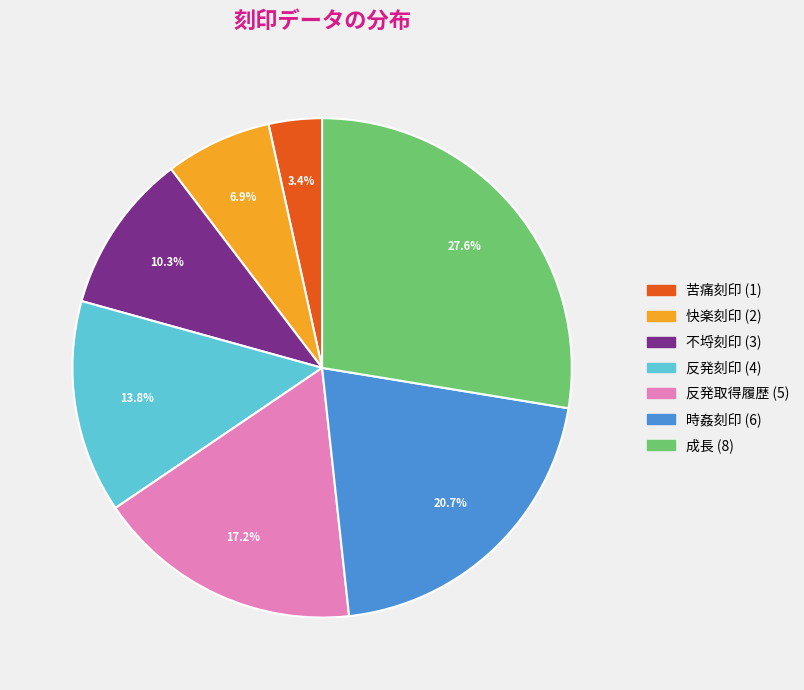

Count the number of slices in the pie.

7